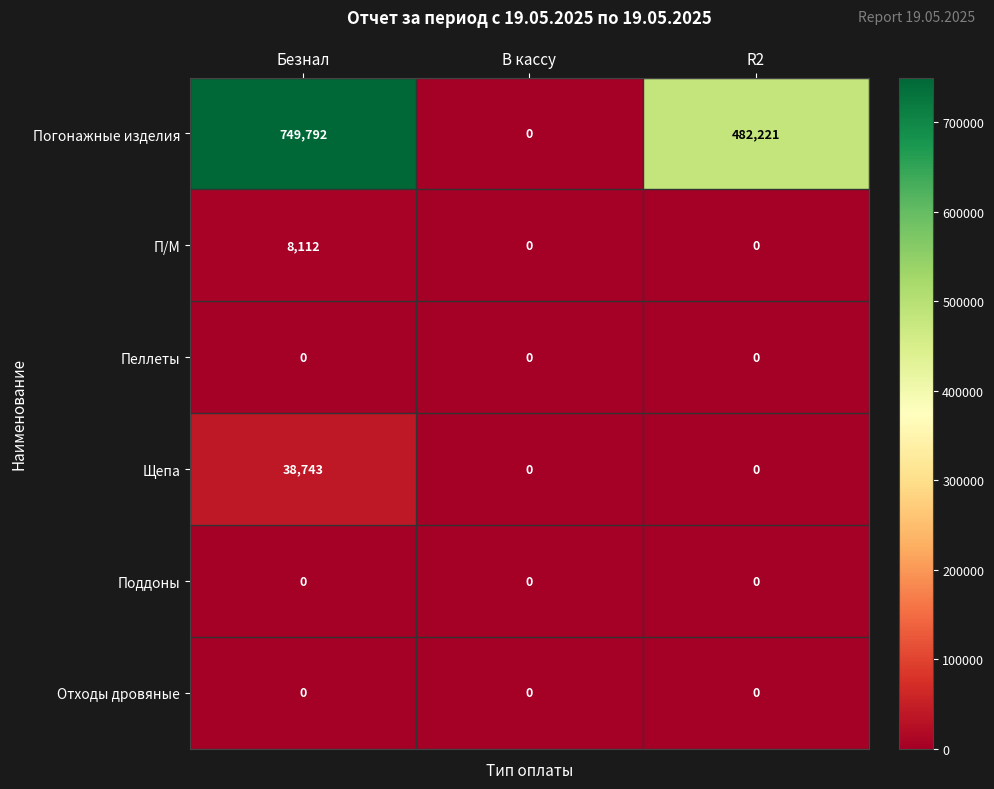

What is the highest value of the П/М series?

8112